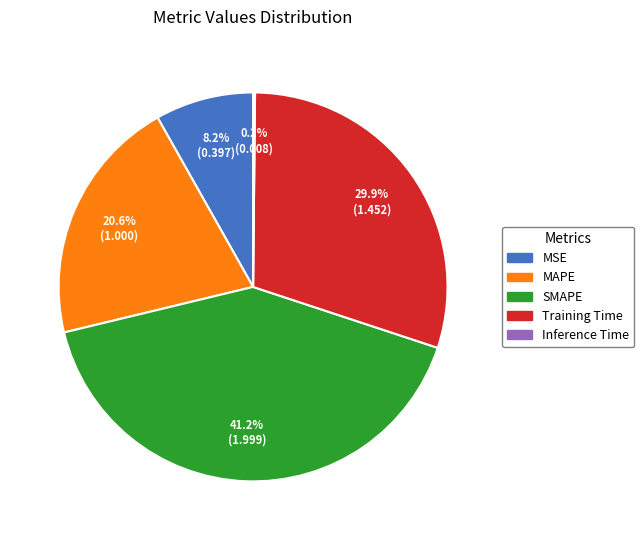

To the nearest percent, what is the average slice percentage?

20%